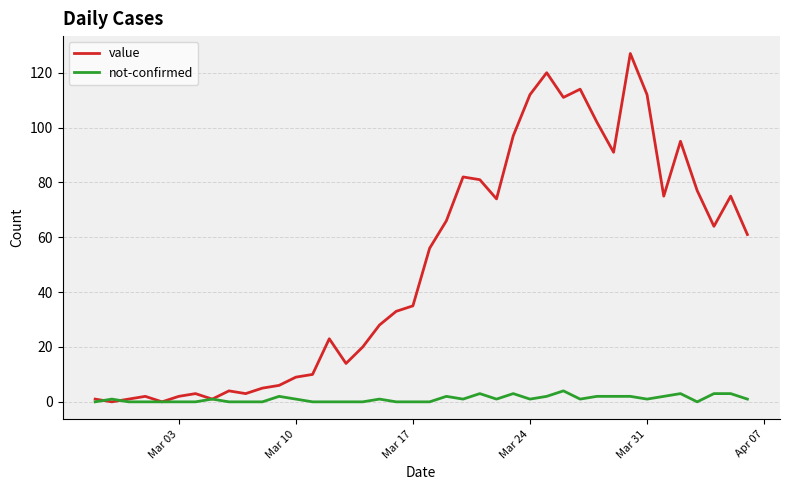

Which series has the largest range (max minus min)?

value